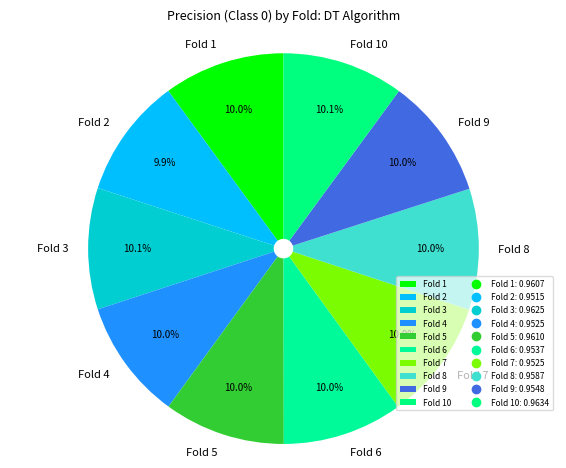

Is there a majority slice in this chart?

No